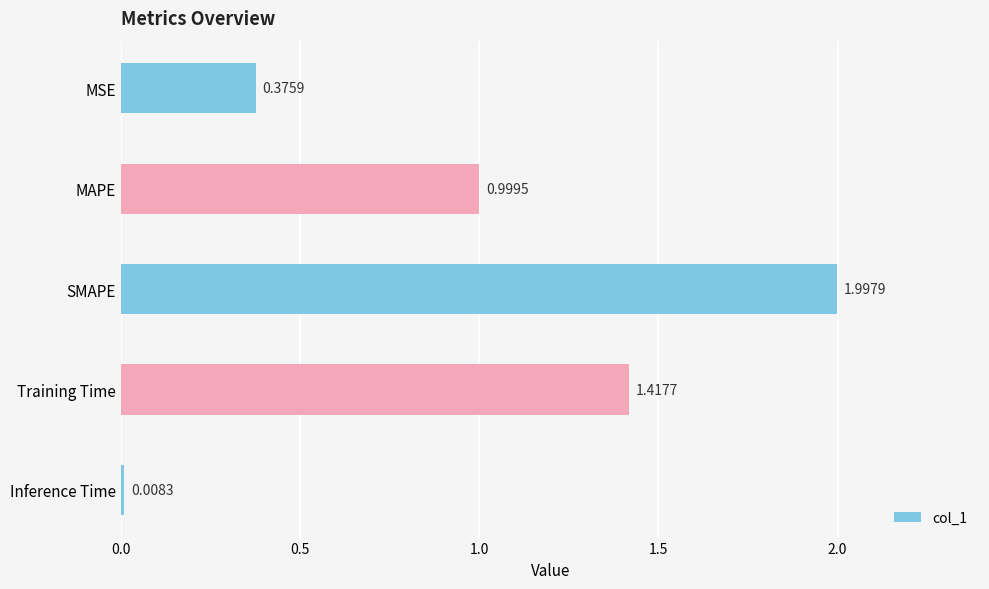

Approximately how many times larger is the value at MSE compared to Training Time?

0.3